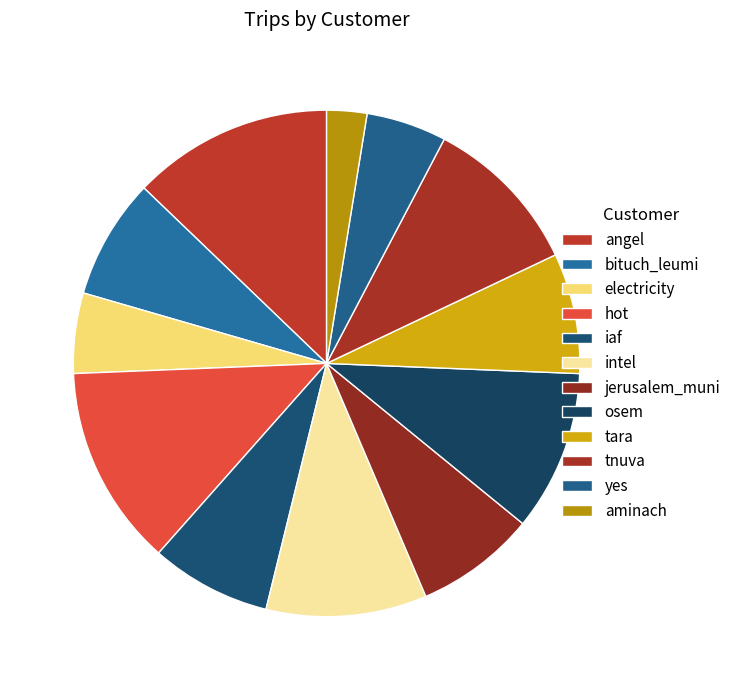

How many slices are in this pie chart?

12